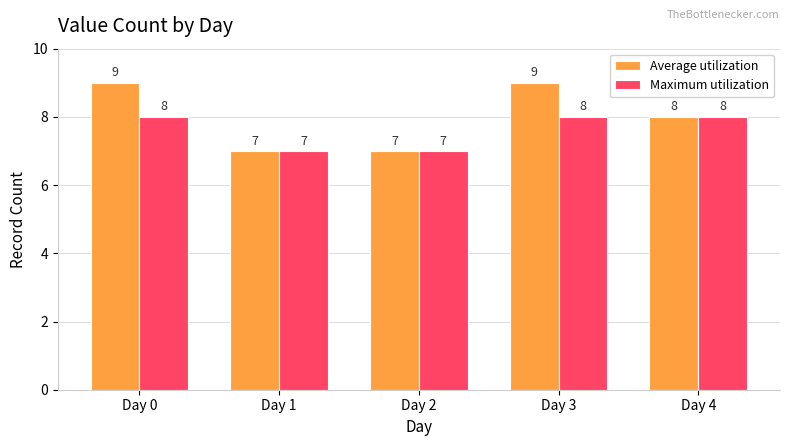

What is the value of the Average utilization bar at the 4th from the left?

9